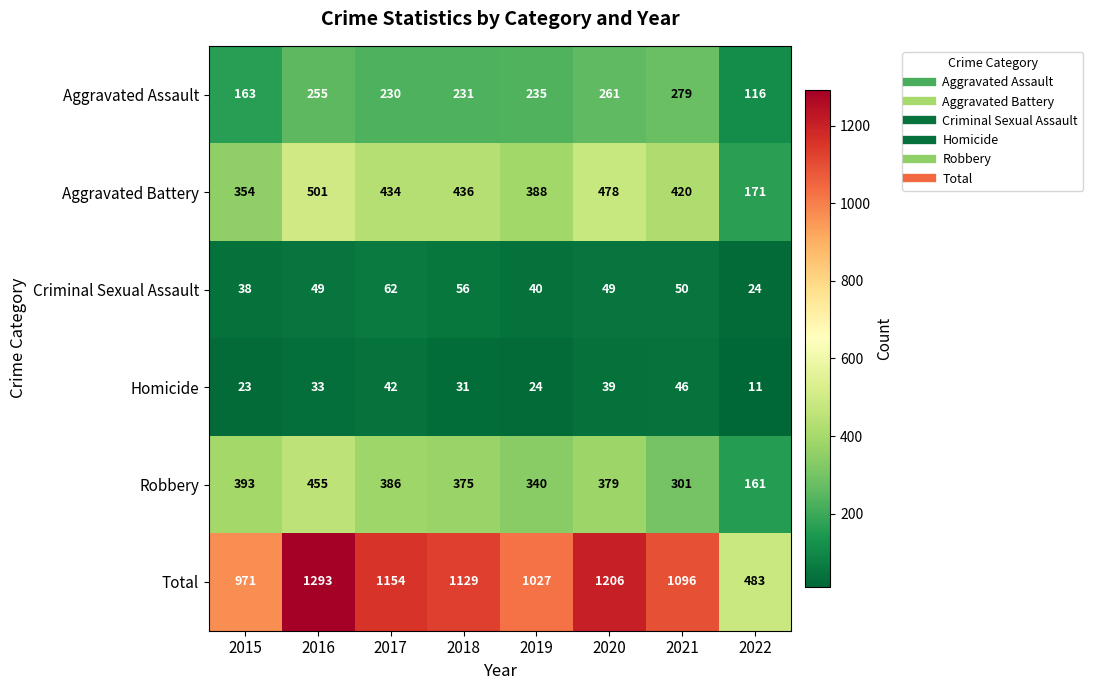

At which category is the sum across all series the highest?

2016